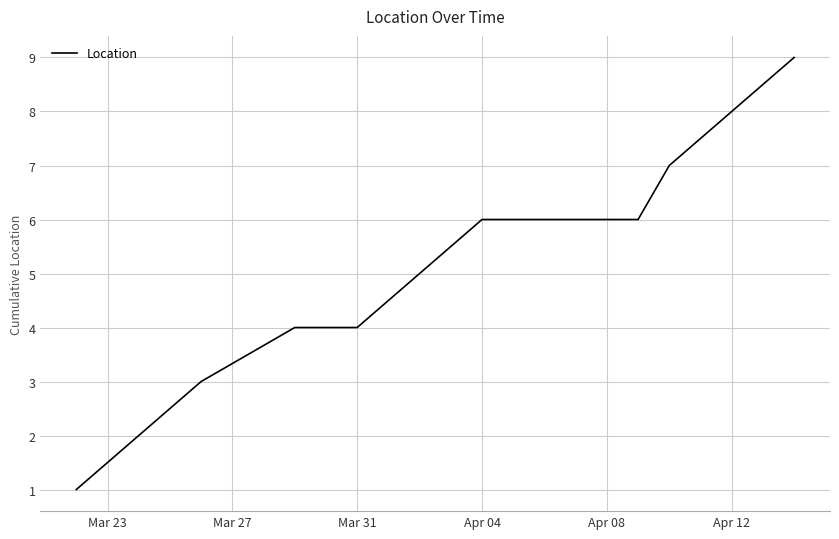

Reading right to left, what are all the values shown in this chart?

9	8	7	6	6	6	6	5	4	4	3	2	1